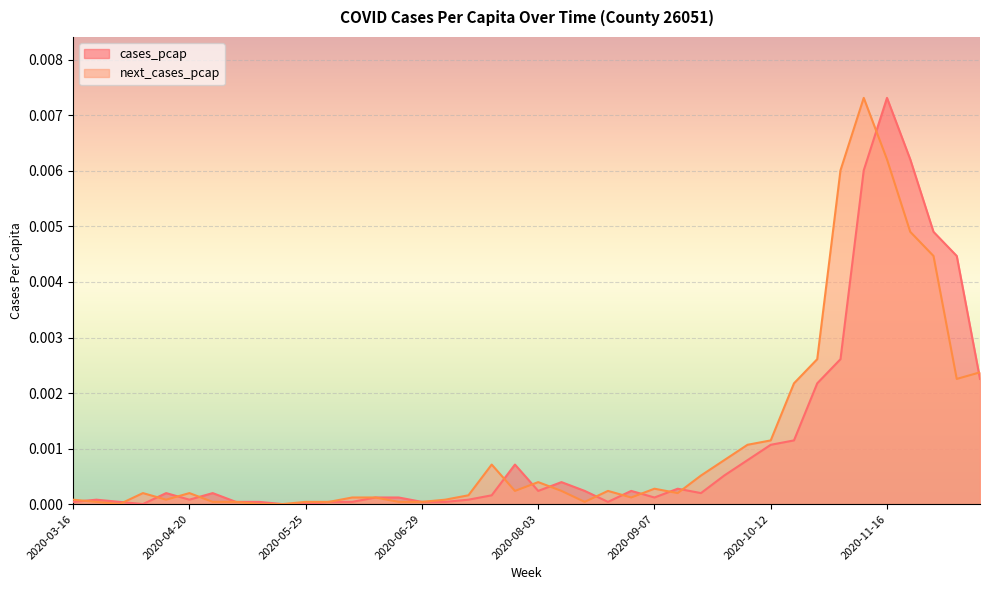

Between 2020-05-04 and 2020-07-13, which series saw the biggest shift?

next_cases_pcap